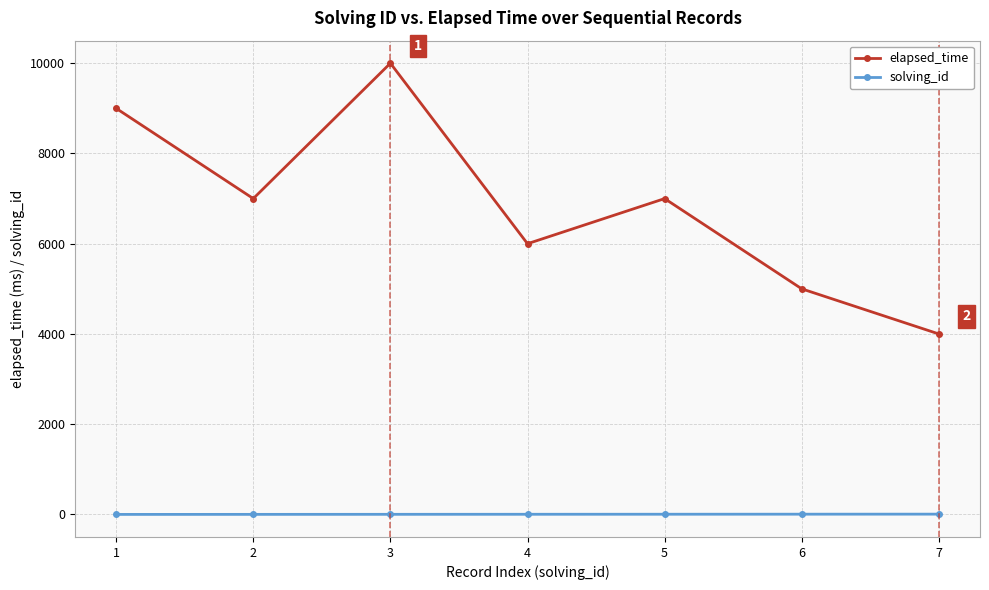

What is the difference between the second highest and minimum values in the elapsed_time series?

5000